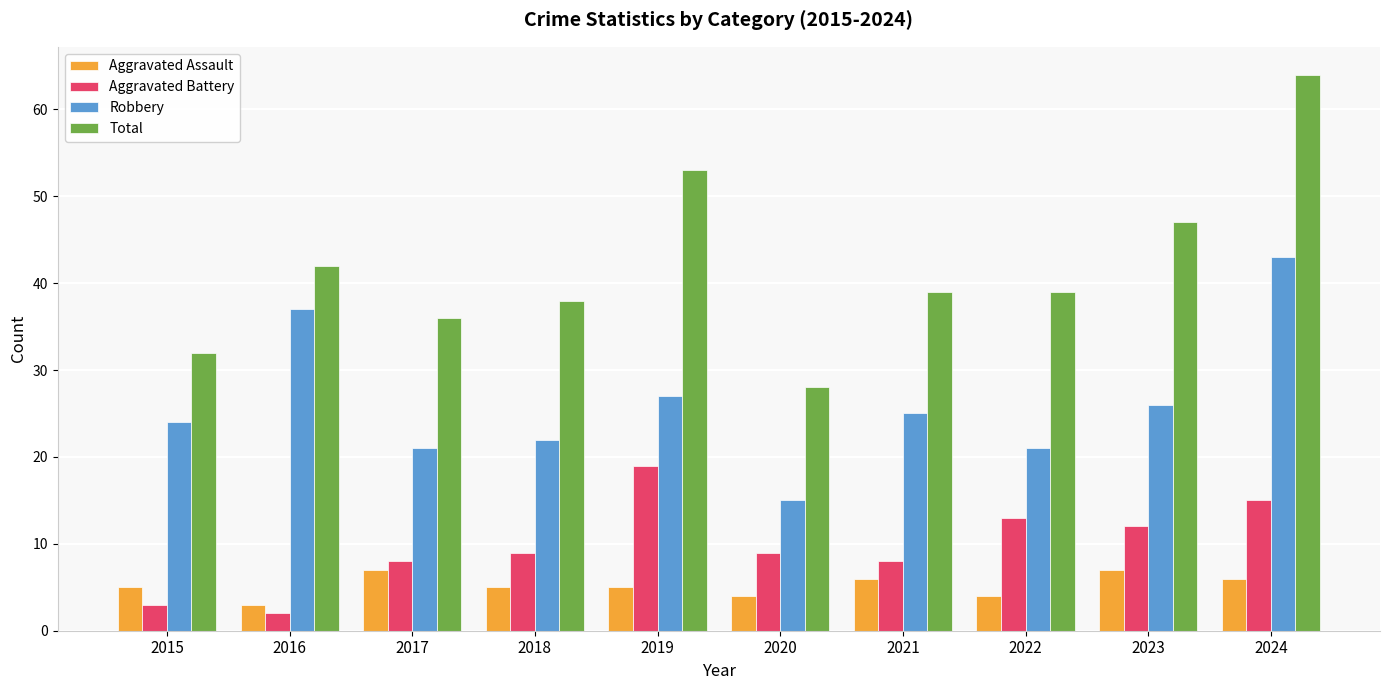

How many distinct data groups are displayed?

4